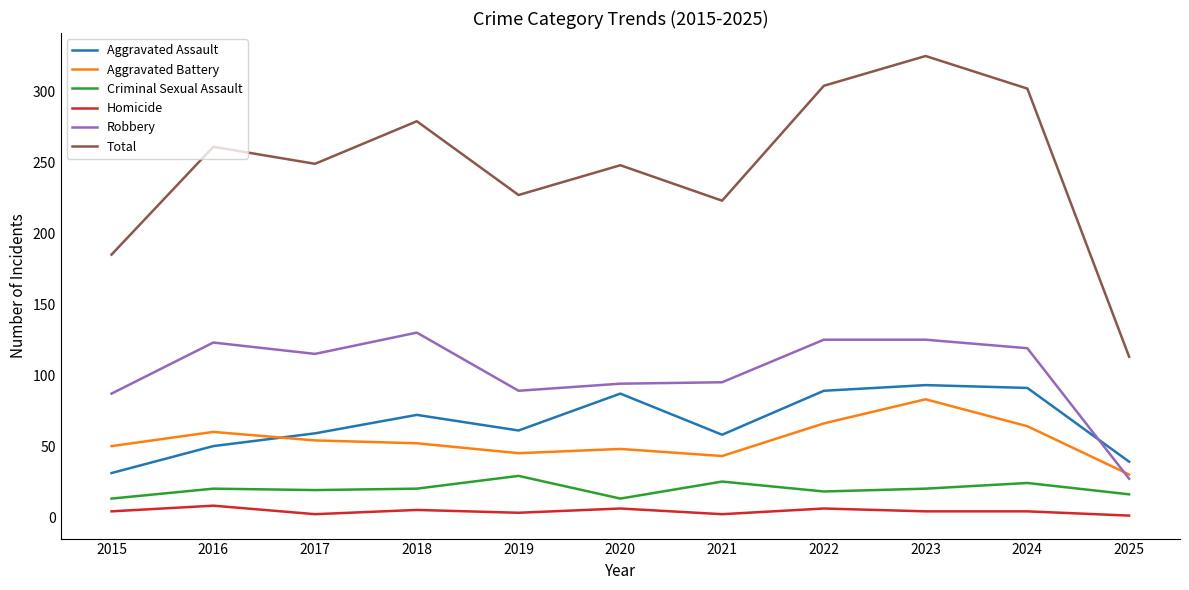

True or false: Criminal Sexual Assault and Homicide cross at least once.

False